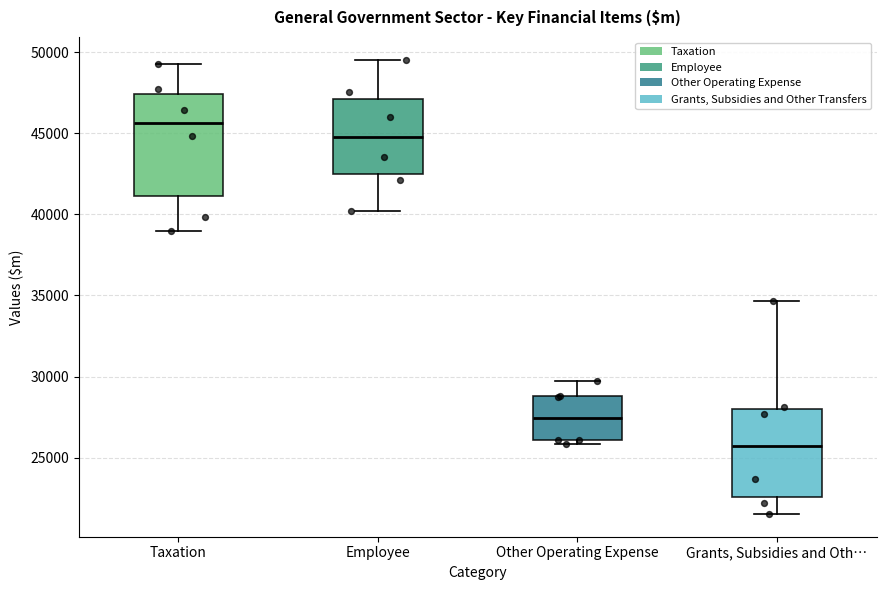

Reading left to right, transcribe this box plot: for each box, give where its median line is, the range the box spans, and where its two whiskers end, as read against the y-axis. The values are not printed on the chart, so give them approximately, as read against the axis.

Taxation: median 45500, box 41000 to 47500, whiskers 39000 to 49500
Employee: median 45000, box 42500 to 47000, whiskers 40000 to 49500
Other Operating Expense: median 27500, box 26000 to 29000, whiskers 26000 (just below the box's lower edge) to 29500
Grants, Subsidies and Oth…: median 25500, box 22500 to 28000, whiskers 21500 to 34500